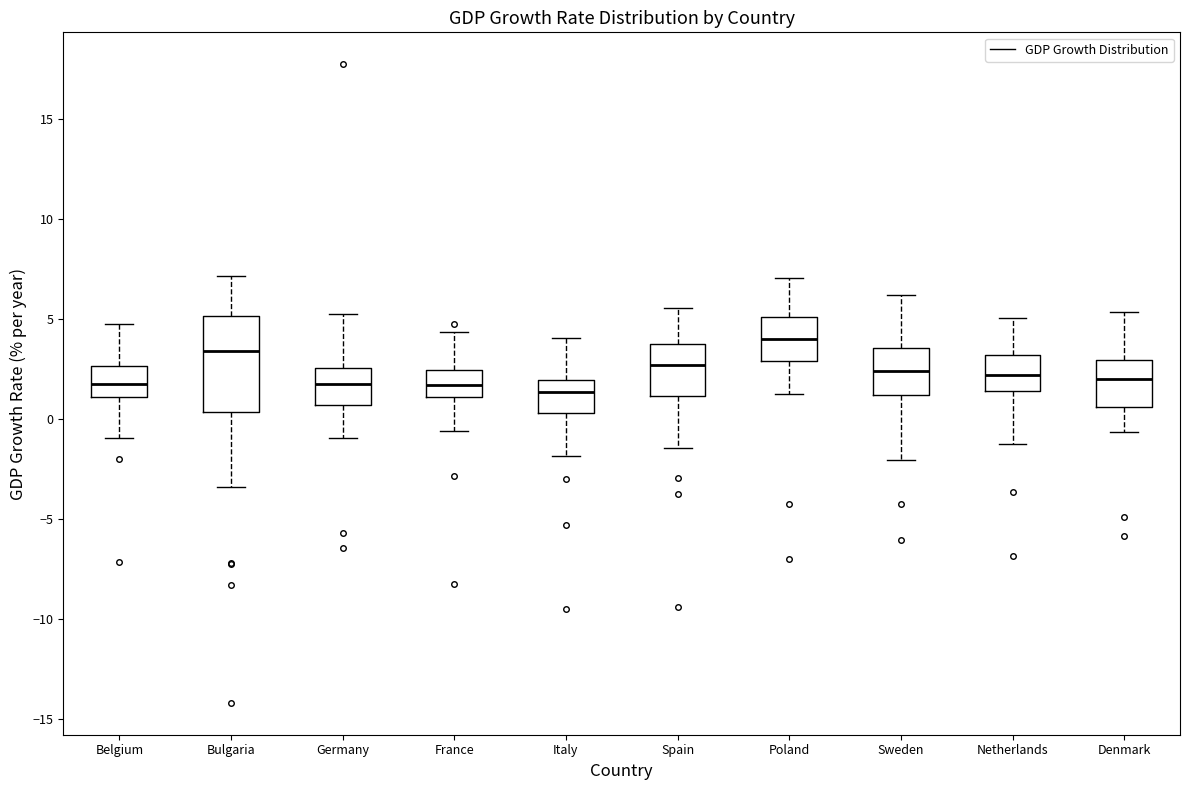

Reading left to right, transcribe this box plot: for each box, give where its median line is, the range the box spans, and where its two whiskers end, as read against the y-axis. The values are not printed on the chart, so give them approximately, as read against the axis.

Belgium: median 2.0, box 1.0 to 2.5, whiskers -1.0 to 4.5
Bulgaria: median 3.5, box 0.5 to 5.0, whiskers -3.5 to 7.0
Germany: median 2.0, box 0.5 to 2.5, whiskers -1.0 to 5.5
France: median 1.5, box 1.0 to 2.5, whiskers -0.5 to 4.5
Italy: median 1.5, box 0.5 to 2.0, whiskers -2.0 to 4.0
Spain: median 2.5, box 1.0 to 3.5, whiskers -1.5 to 5.5
Poland: median 4.0, box 3.0 to 5.0, whiskers 1.0 to 7.0
Sweden: median 2.5, box 1.0 to 3.5, whiskers -2.0 to 6.0
Netherlands: median 2.0, box 1.5 to 3.0, whiskers -1.0 to 5.0
Denmark: median 2.0, box 0.5 to 3.0, whiskers -0.5 to 5.5